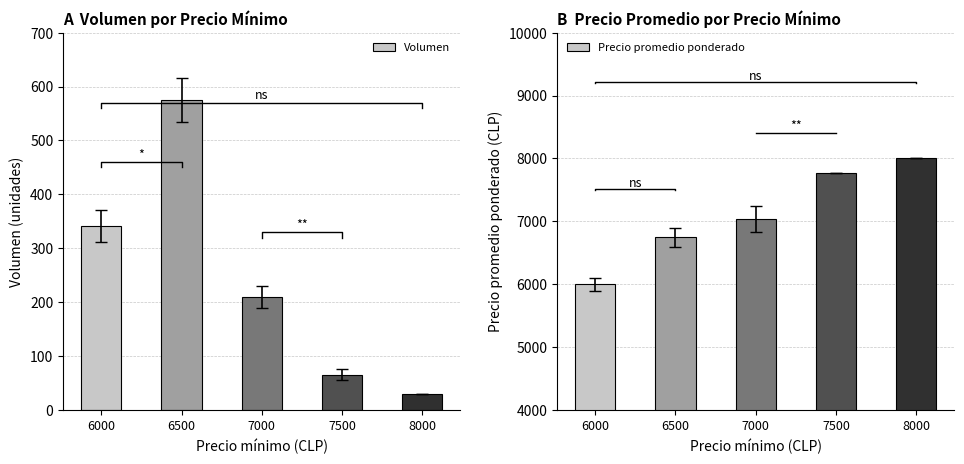

What is the lowest value of the Precio promedio ponderado series?

6000